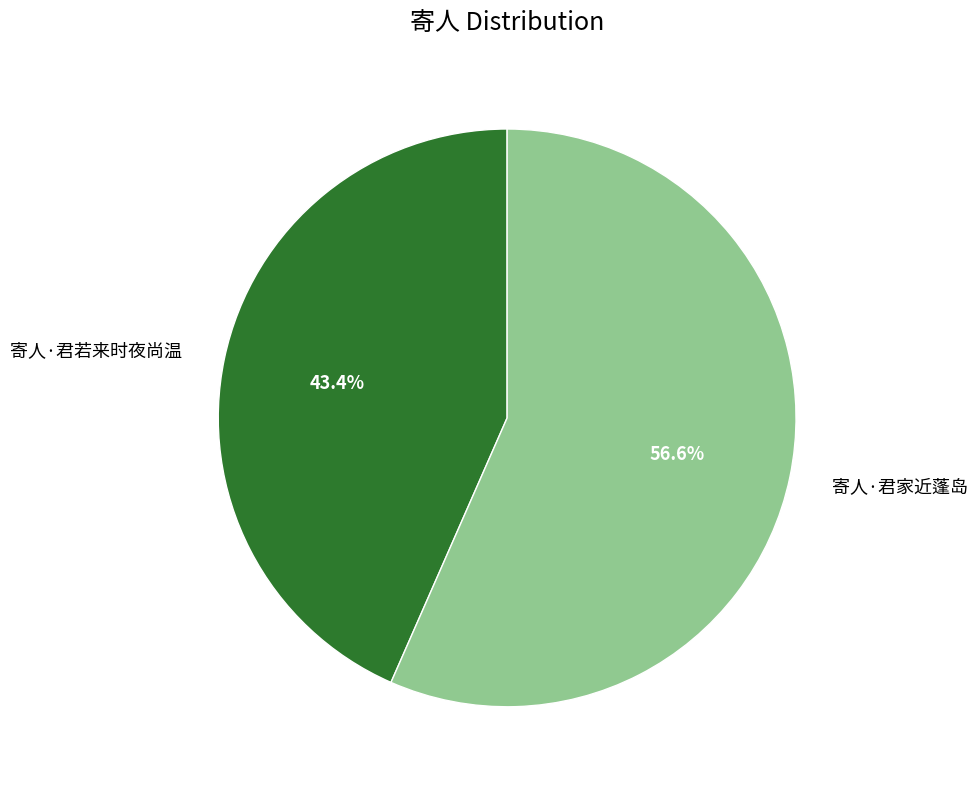

Between 寄人·君若来时夜尚温 and 寄人·君家近蓬岛, which is larger?

寄人·君家近蓬岛